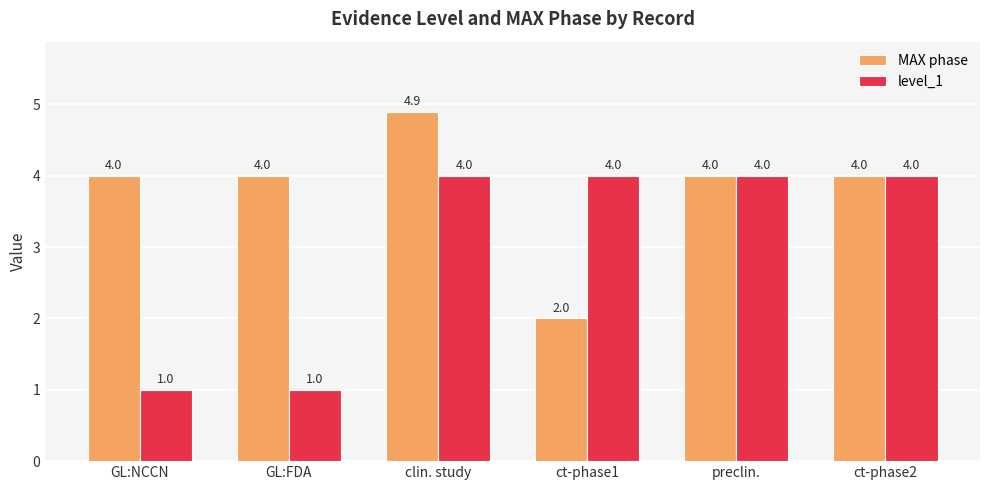

Between GL:FDA and ct-phase1, which series saw the biggest shift?

level_1